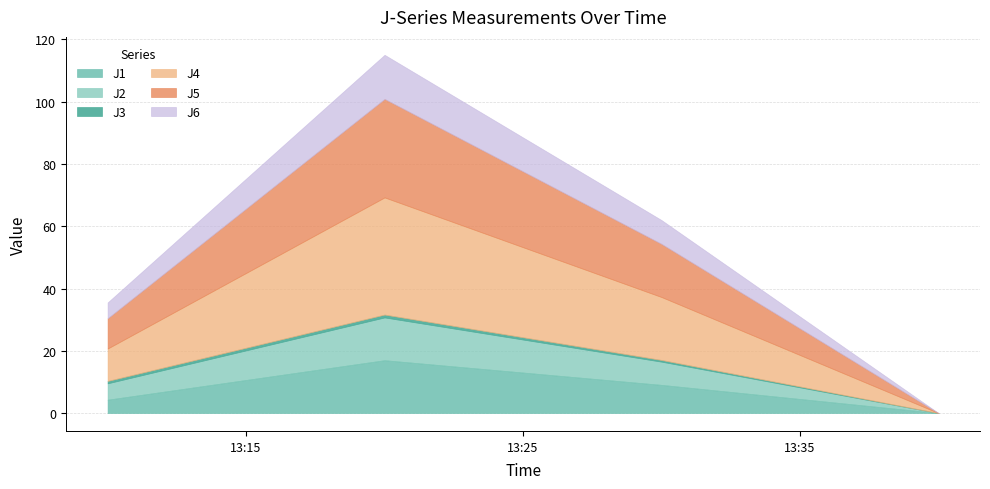

How many interior local peaks does the J4 series have?

1